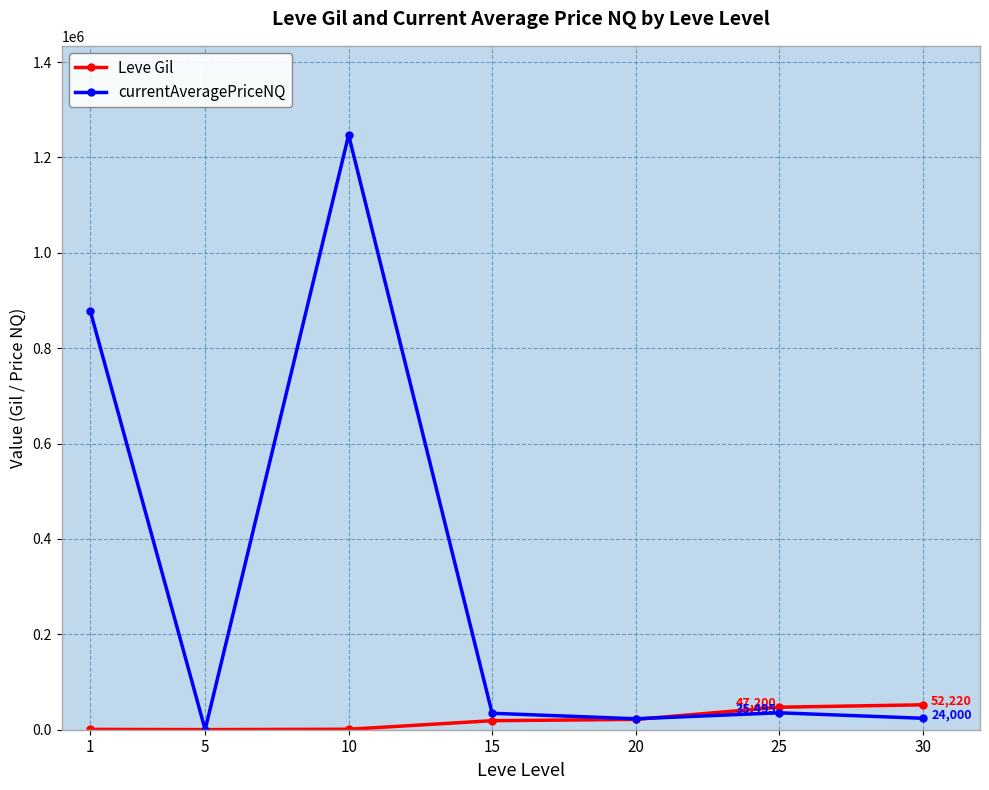

How many lines are shown in the chart?

2